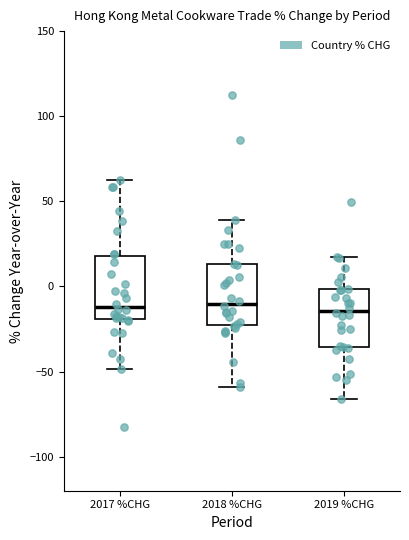

Where does the lower whisker of the box for 2017 %CHG end on the y-axis? The values are not printed on the chart, so give them approximately, as read against the axis.

-50